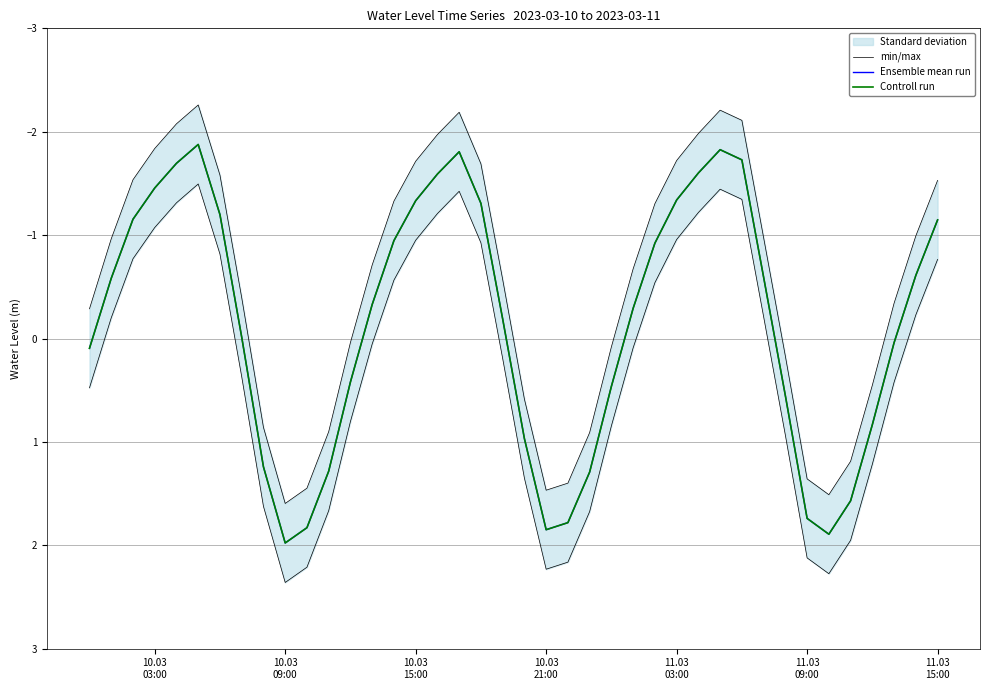

Reading left to right, list all the values displayed in this chart.

min/max: 0.5	-0.2	-0.8	-1.1	-1.3	-1.5	-0.8	0.4	1.6	2.4	2.2	1.7	0.8	0.1	-0.6	-1.0	-1.2	-1.4	-0.9	0.2	1.4	2.2	2.2	1.7	0.8	0.1	-0.5	-1.0	-1.2	-1.4	-1.3	-0.2	0.9	2.1	2.3	2.0	1.2	0.4	-0.2	-0.8
Ensemble mean run: 0.1	-0.6	-1.2	-1.5	-1.7	-1.9	-1.2	-0.0	1.2	2.0	1.8	1.3	0.4	-0.3	-0.9	-1.3	-1.6	-1.8	-1.3	-0.2	1.0	1.8	1.8	1.3	0.5	-0.3	-0.9	-1.3	-1.6	-1.8	-1.7	-0.6	0.6	1.7	1.9	1.6	0.8	0.0	-0.6	-1.1
Controll run: 0.1	-0.6	-1.2	-1.5	-1.7	-1.9	-1.2	-0.0	1.2	2.0	1.8	1.3	0.4	-0.3	-0.9	-1.3	-1.6	-1.8	-1.3	-0.2	1.0	1.8	1.8	1.3	0.5	-0.3	-0.9	-1.3	-1.6	-1.8	-1.7	-0.6	0.6	1.7	1.9	1.6	0.8	0.0	-0.6	-1.1